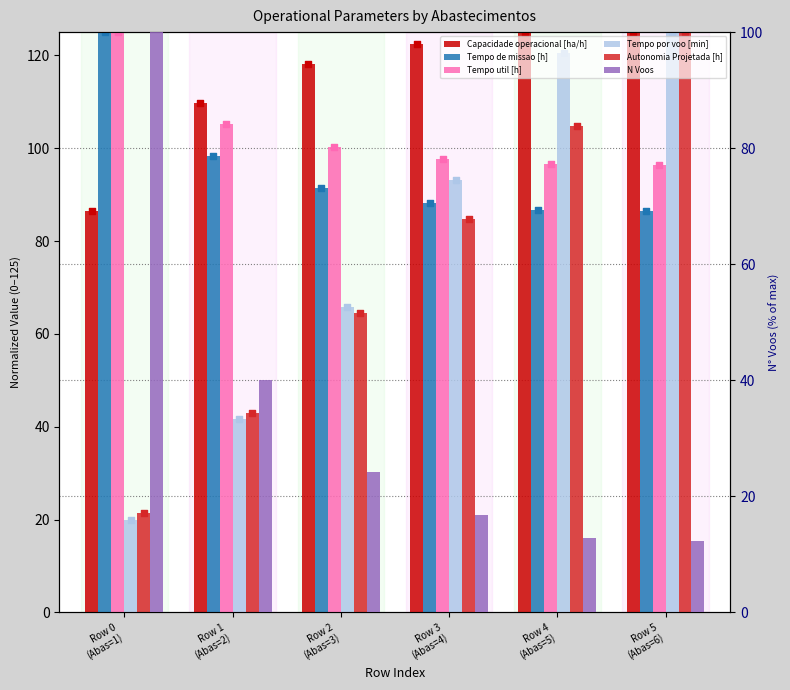

Which series reaches the maximum Y coordinate?

Capacidade operacional [ha/h]